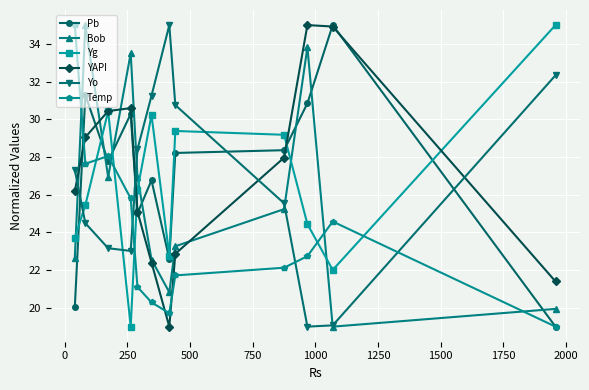

What is the smallest value displayed?

19.0